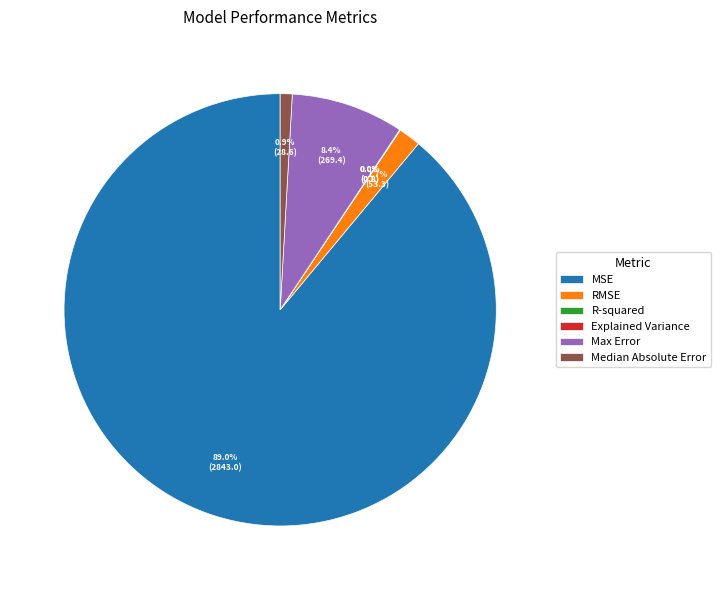

To the nearest percent, what is the difference between the MSE and Median Absolute Error slice percentages?

88%